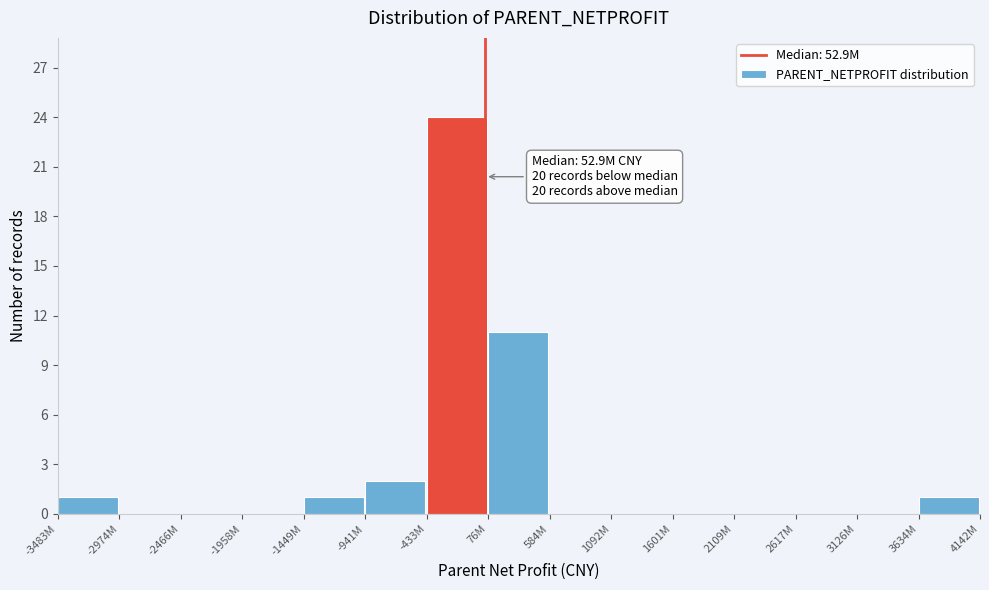

Reading left to right, list all the values displayed in this chart.

-3483M=1	-2974M=0	-2466M=0	-1958M=0	-1449M=1	-941M=2	-433M=24	76M=11	584M=0	1092M=0	1601M=0	2109M=0	2617M=0	3126M=0	3634M=1